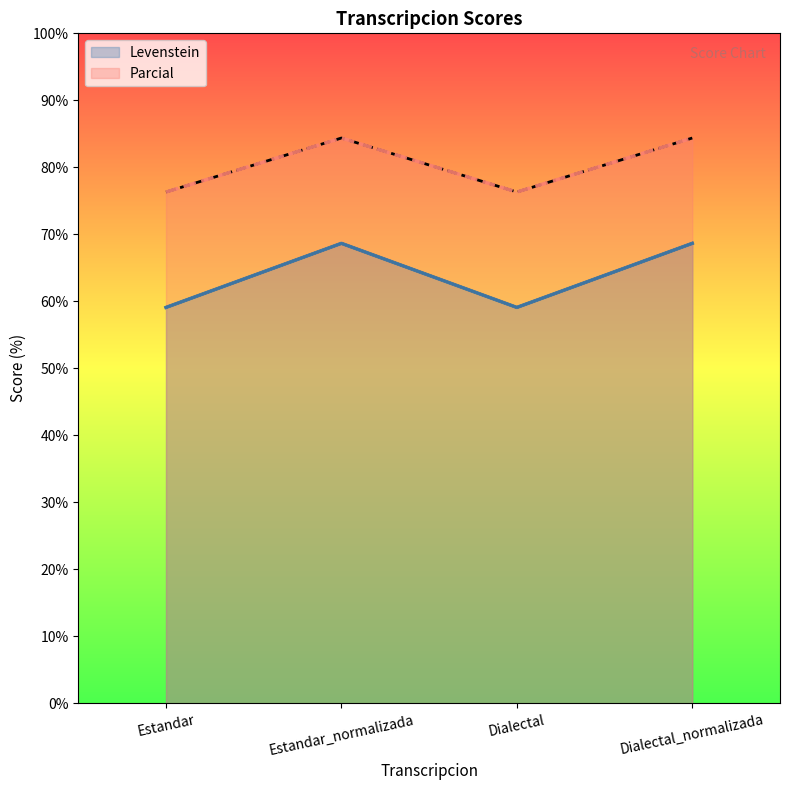

How many interior local peaks does the Parcial series have?

1